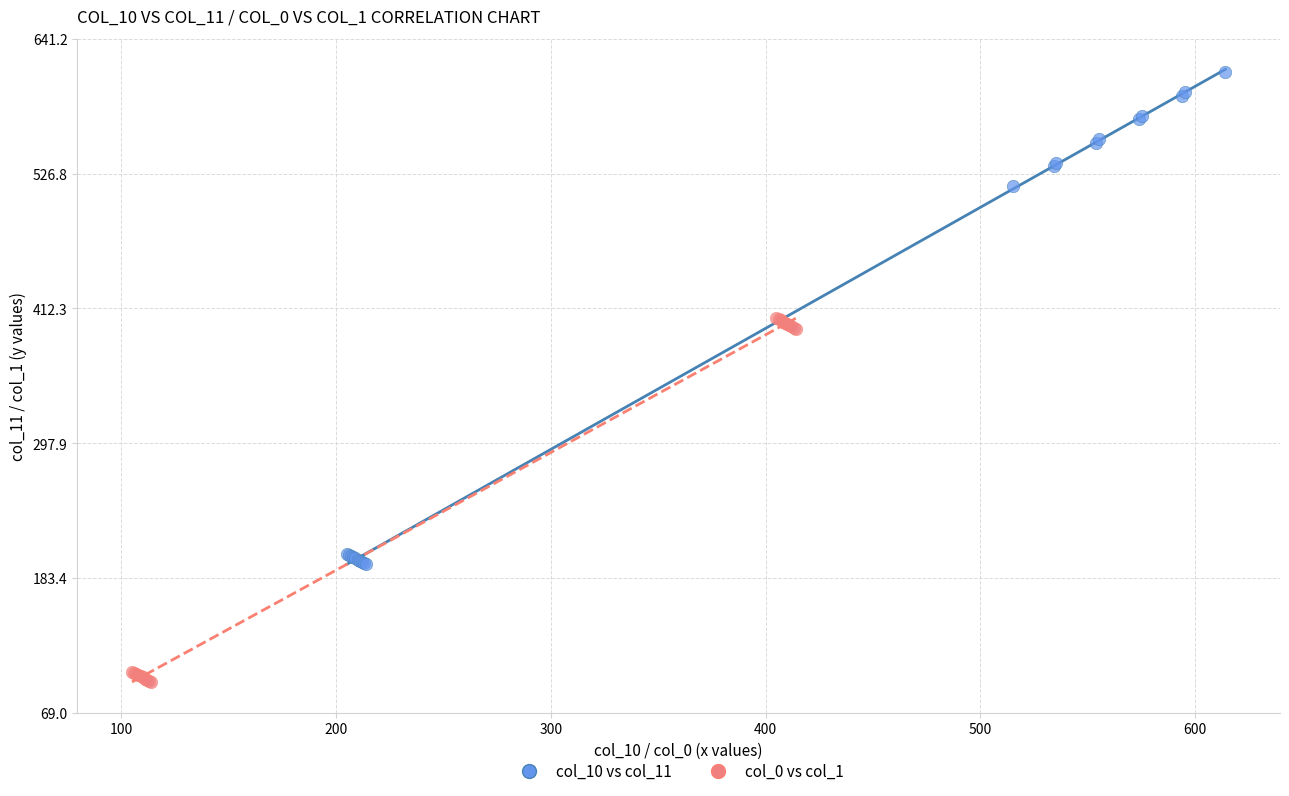

Which series reaches the minimum Y coordinate?

col_0 vs col_1